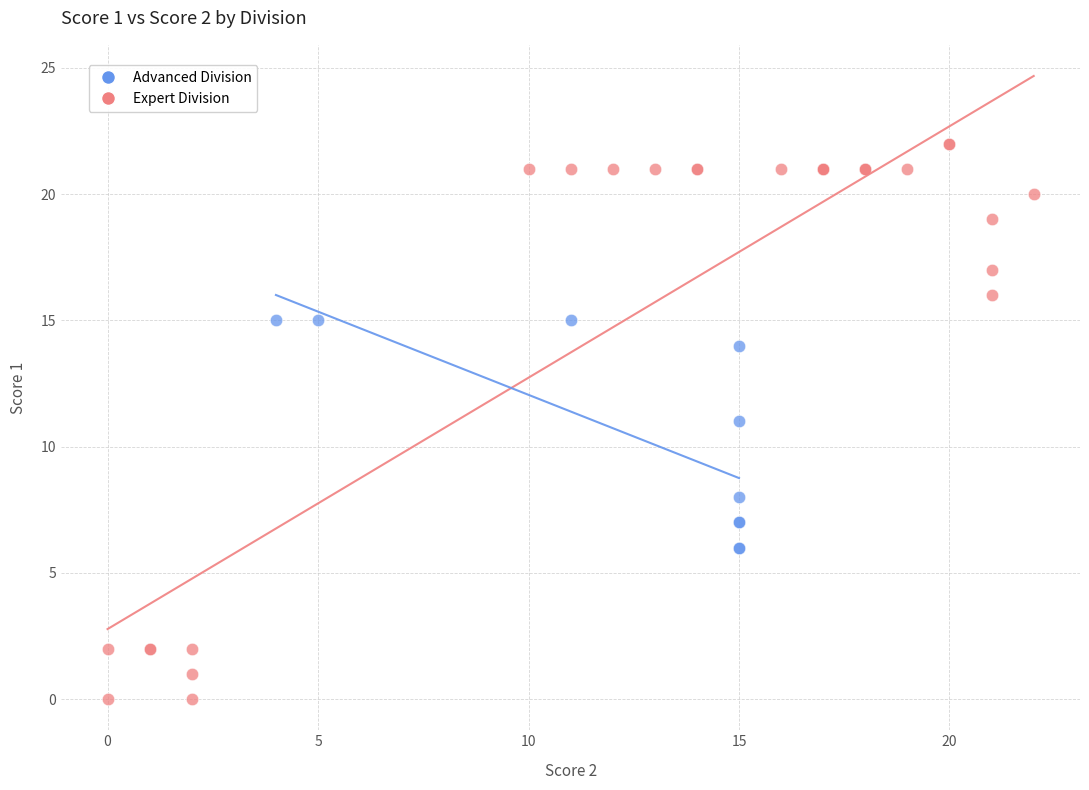

Which series contains the highest Y value?

Expert Division